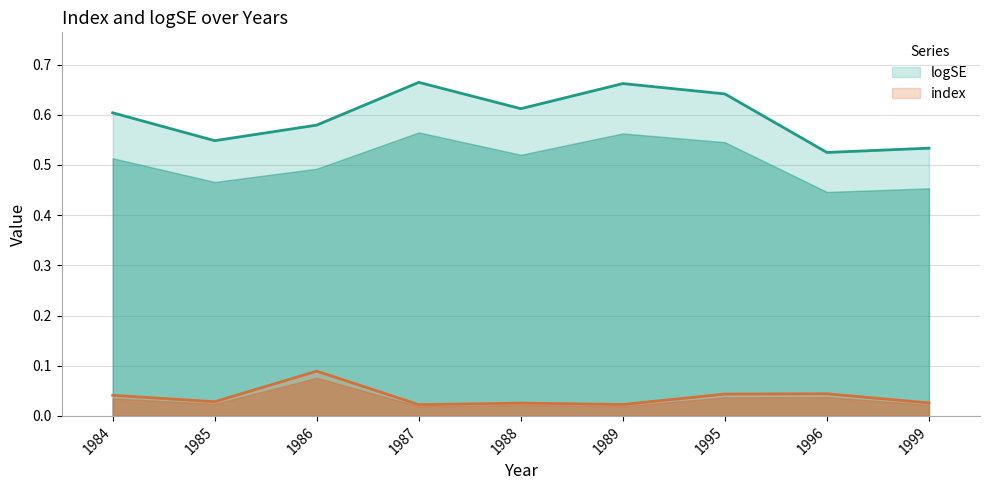

Rank the series at 1988 from lowest to highest value.

index, logSE